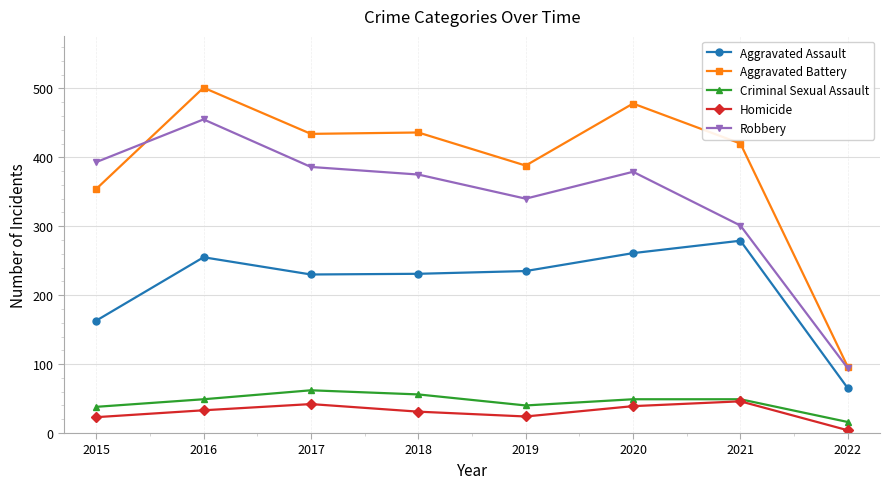

Which series has the largest total across all categories?

Aggravated Battery